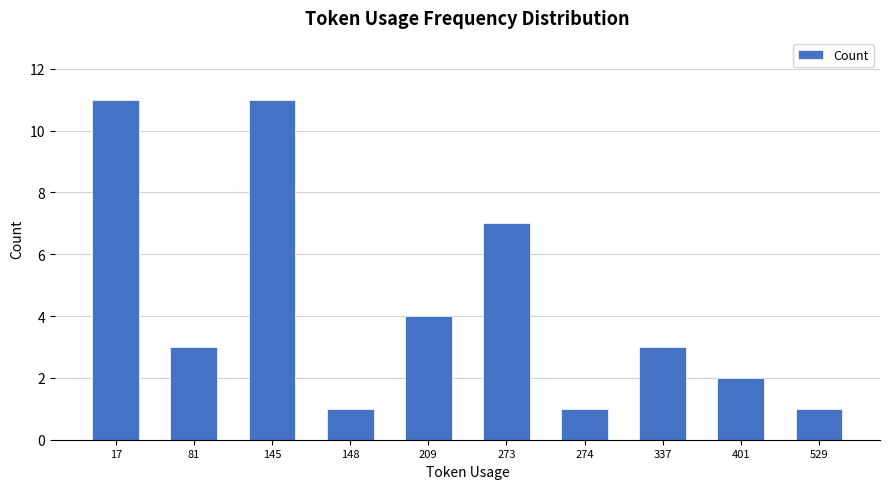

Between 337 and 529, which is larger?

337